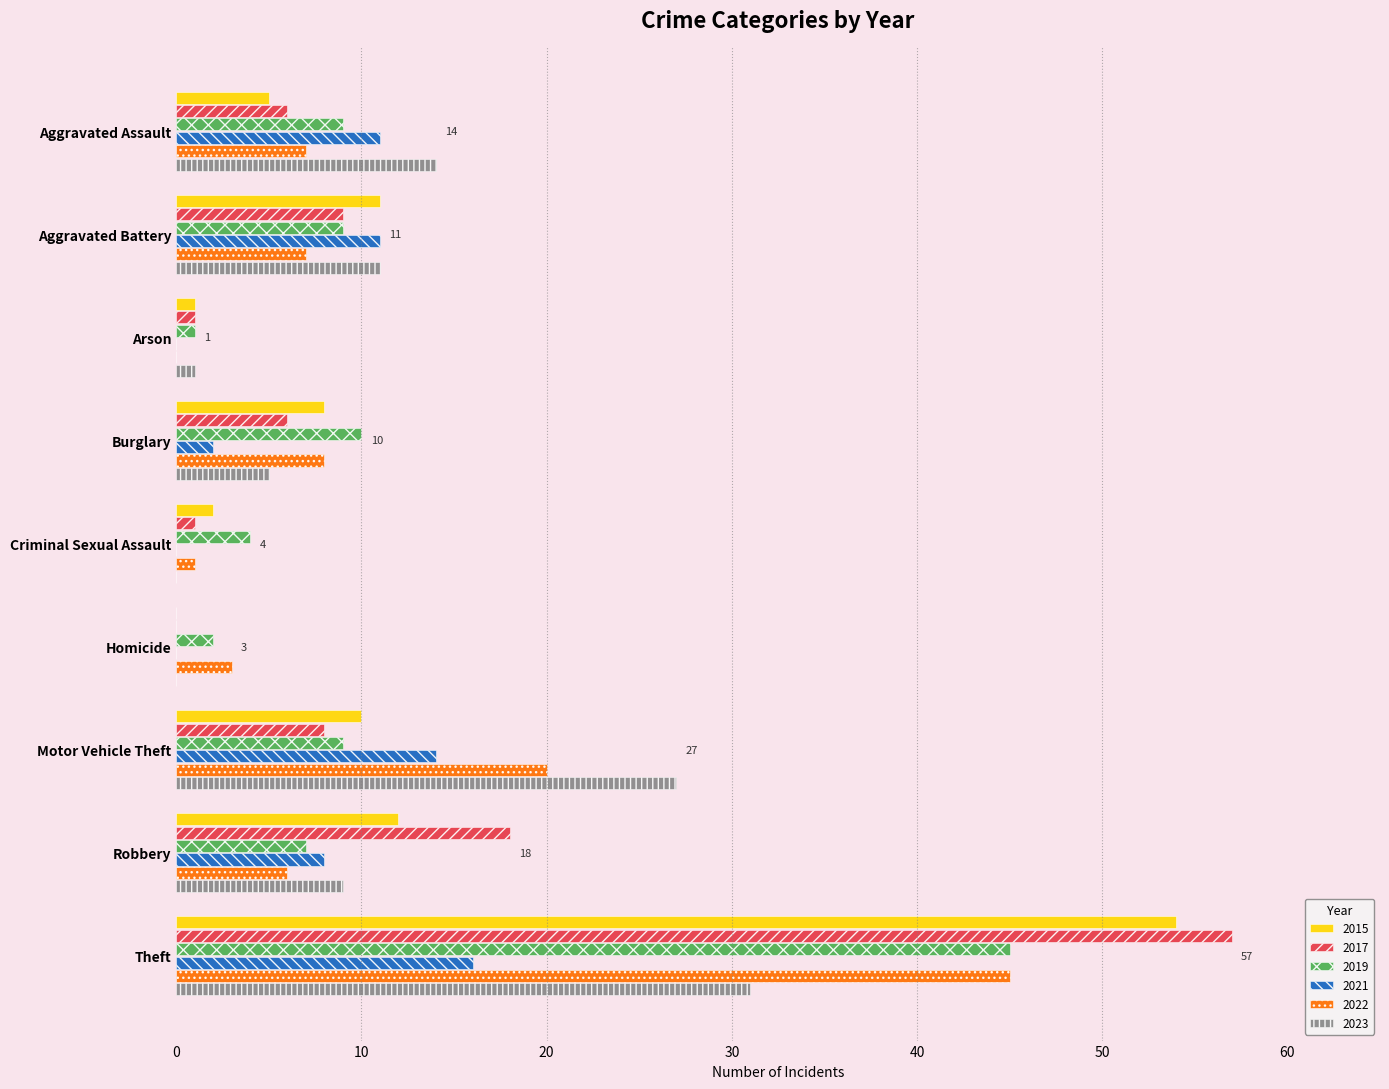

Which series changed the most between Homicide and Robbery?

2017